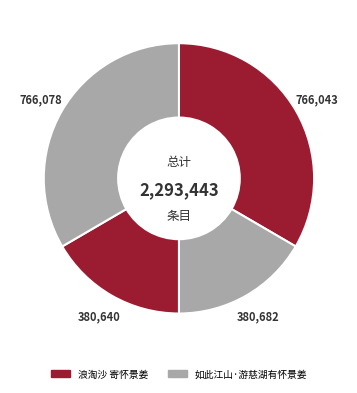

Count the number of slices in the pie.

4